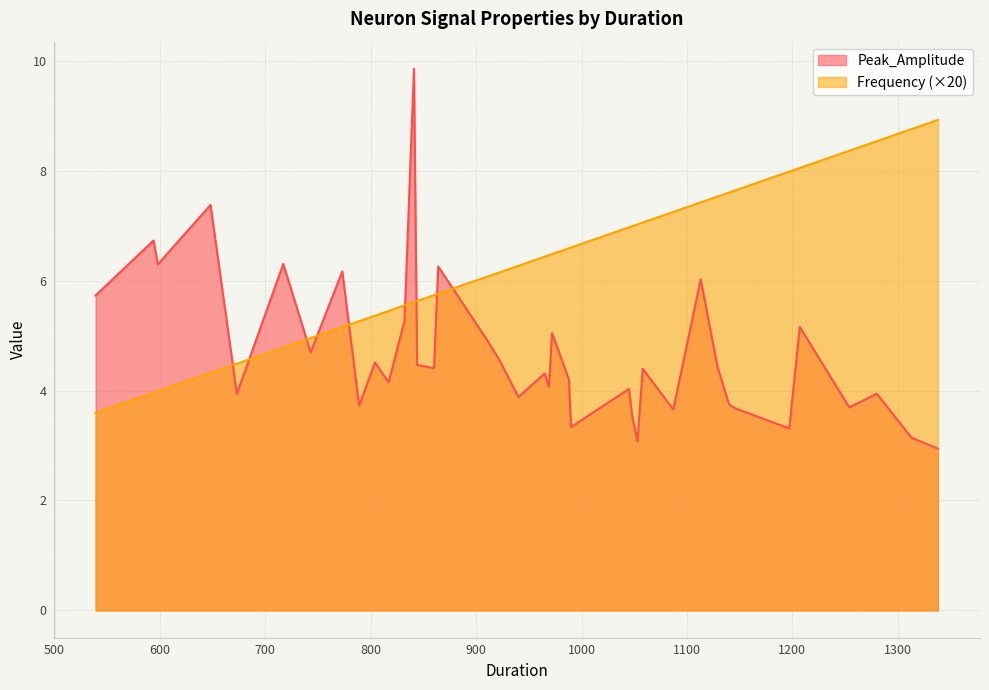

Reading left to right, transcribe all the data shown in this chart.

Peak_Amplitude: 773=6.2	1313=3.1	860=4.4	1338=2.9	965=4.3	717=6.3	648=7.4	1045=4.0	1058=4.4	1280=3.9	1254=3.7	673=3.9	1087=3.7	912=4.9	1030=3.8	990=3.3	1197=3.3	844=4.5	832=5.3	988=4.2	817=4.1	1207=5.2	1146=3.7	1048=3.5	539=5.7	743=4.7	864=6.3	841=9.9	940=3.9	969=4.1	594=6.7	804=4.5	1053=3.1	923=4.5	972=5.0	1129=4.4	598=6.3	1113=6.0	789=3.7	1140=3.7
Frequency: 773=0.3	1313=0.4	860=0.3	1338=0.4	965=0.3	717=0.2	648=0.2	1045=0.3	1058=0.4	1280=0.4	1254=0.4	673=0.2	1087=0.4	912=0.3	1030=0.3	990=0.3	1197=0.4	844=0.3	832=0.3	988=0.3	817=0.3	1207=0.4	1146=0.4	1048=0.3	539=0.2	743=0.2	864=0.3	841=0.3	940=0.3	969=0.3	594=0.2	804=0.3	1053=0.4	923=0.3	972=0.3	1129=0.4	598=0.2	1113=0.4	789=0.3	1140=0.4